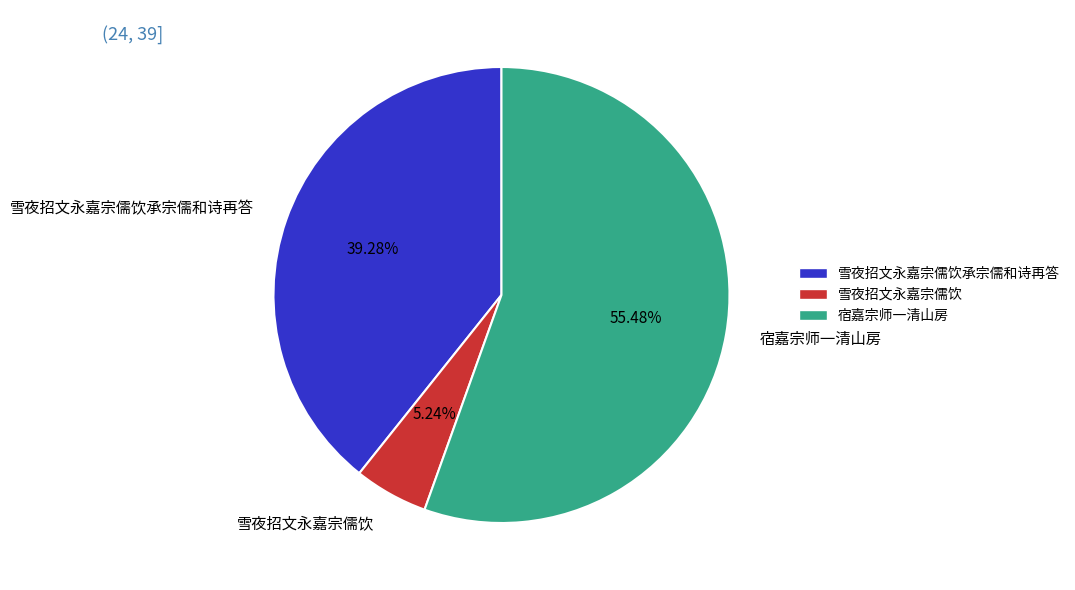

To the nearest percent, what is the difference between the 宿嘉宗师一清山房 and 雪夜招文永嘉宗儒饮 slice percentages?

50%